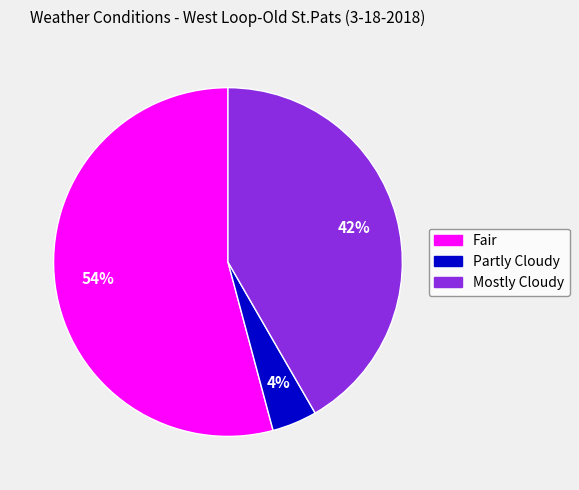

What is the smallest slice in the pie chart?

Partly Cloudy